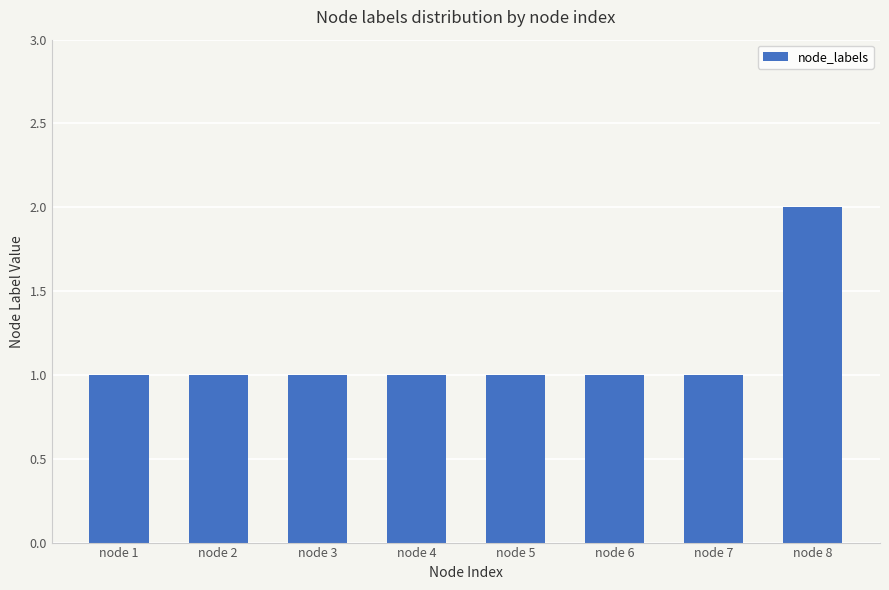

Is it true that the value at node 6 is 1?

True